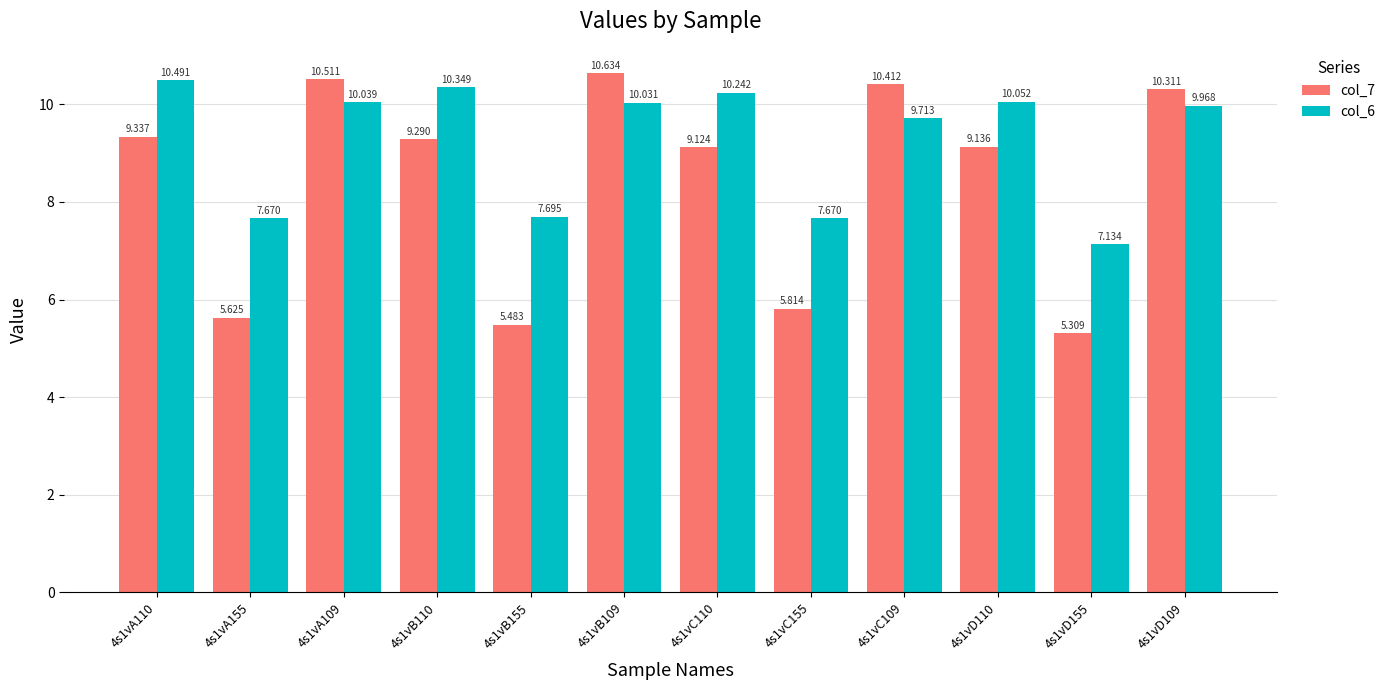

At how many categories does at least one series exceed 10?

8